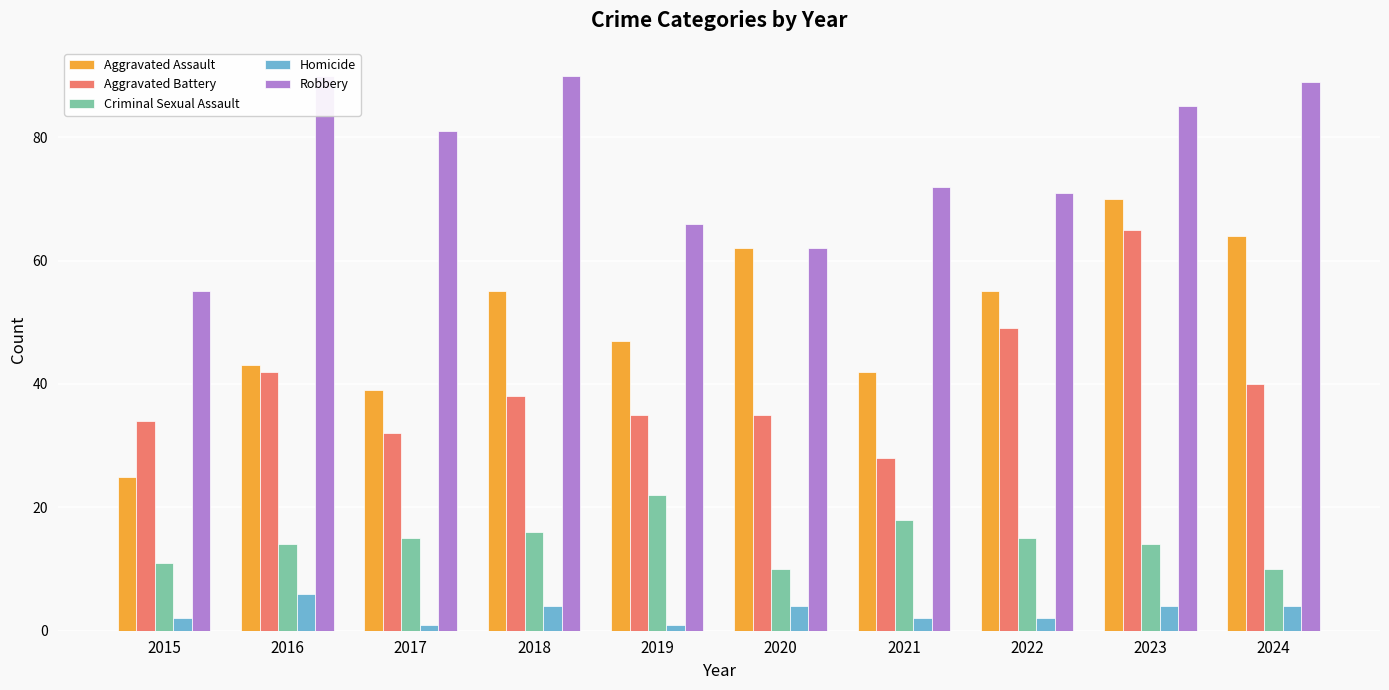

What value does the Aggravated Battery series have at 2021?

28